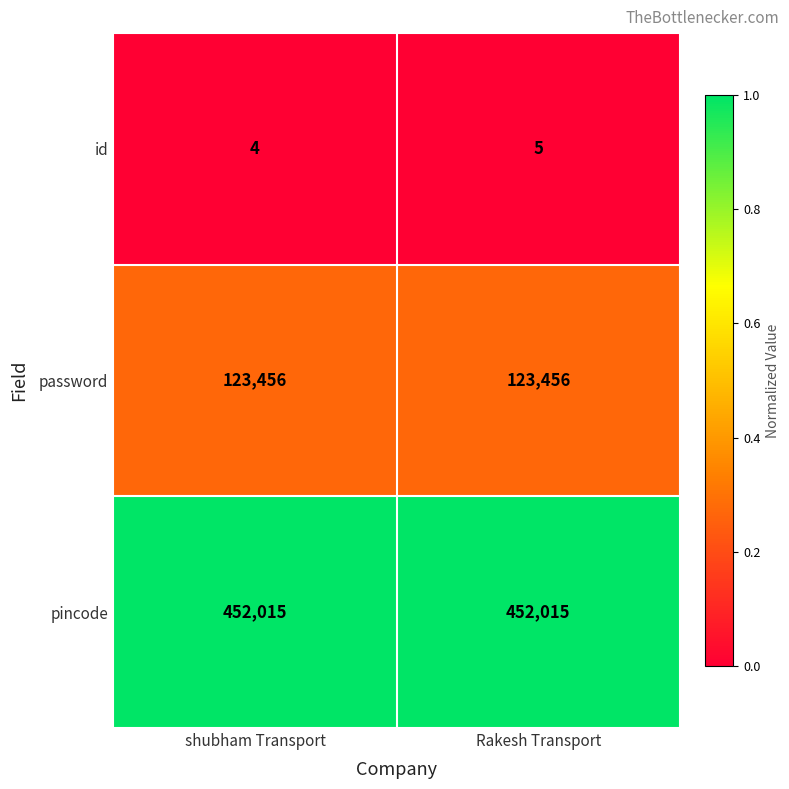

At Rakesh Transport, list the series in order from smallest to largest.

id, password, pincode